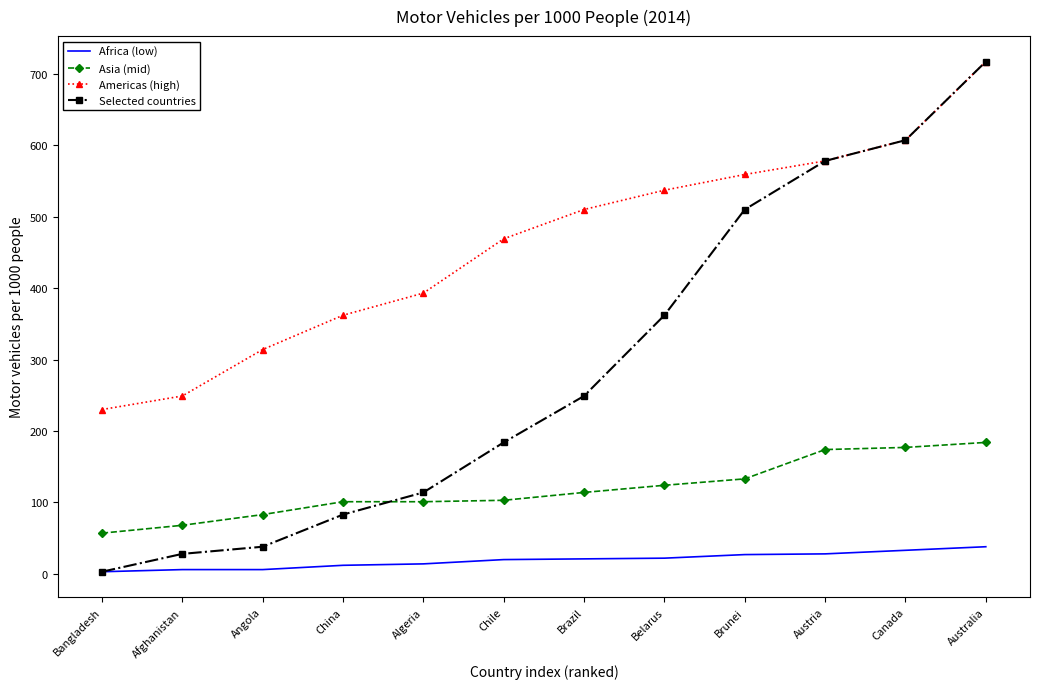

What is the total value across all series at Belarus?

1045